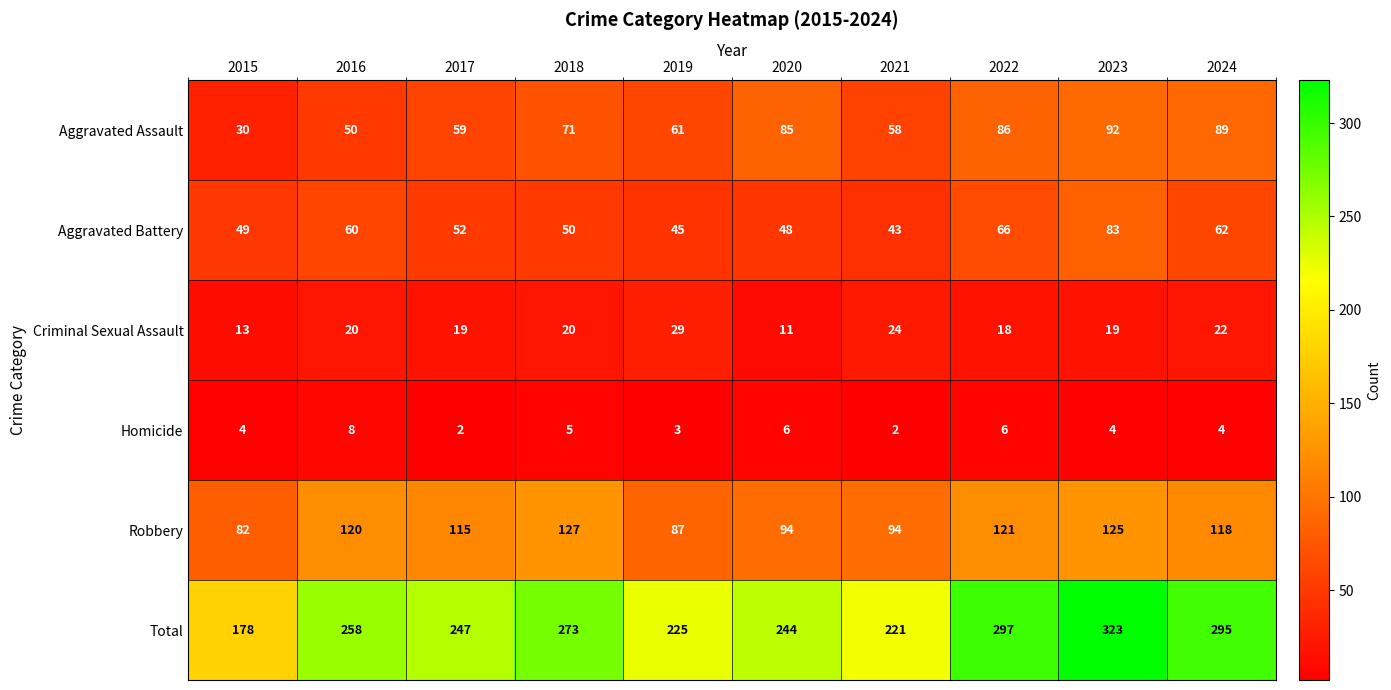

Which series has the largest total across all categories?

Total